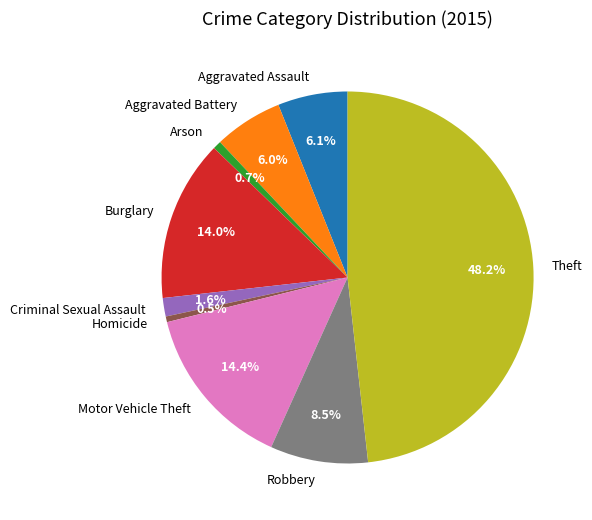

How much of the chart is everything except Criminal Sexual Assault?

98.4%